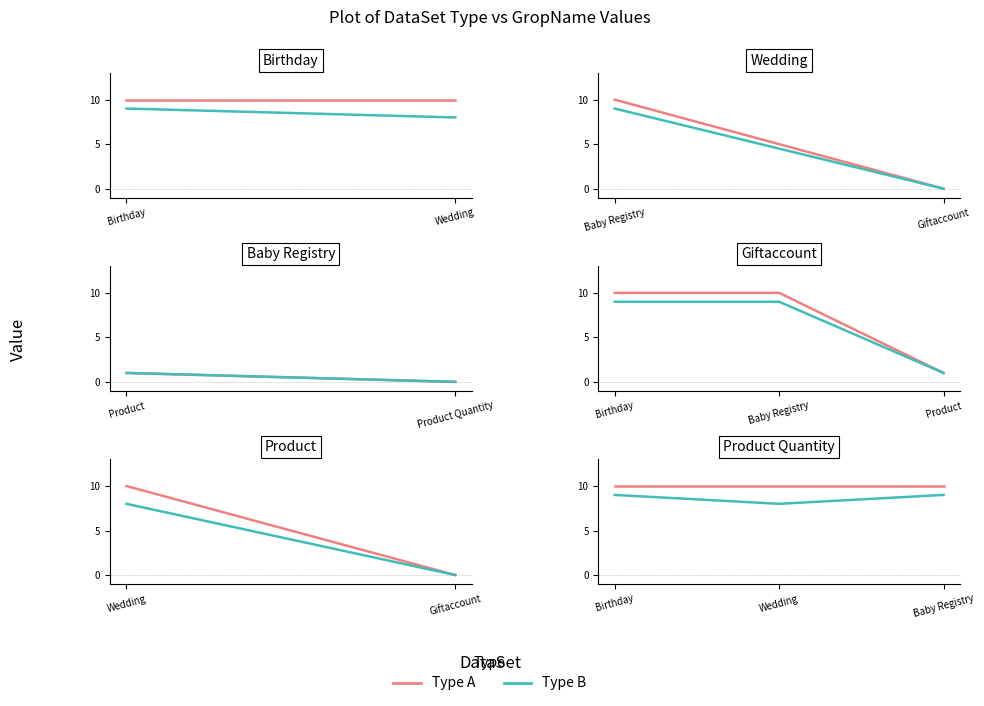

What are all the series names shown in the legend?

Type A, Type B